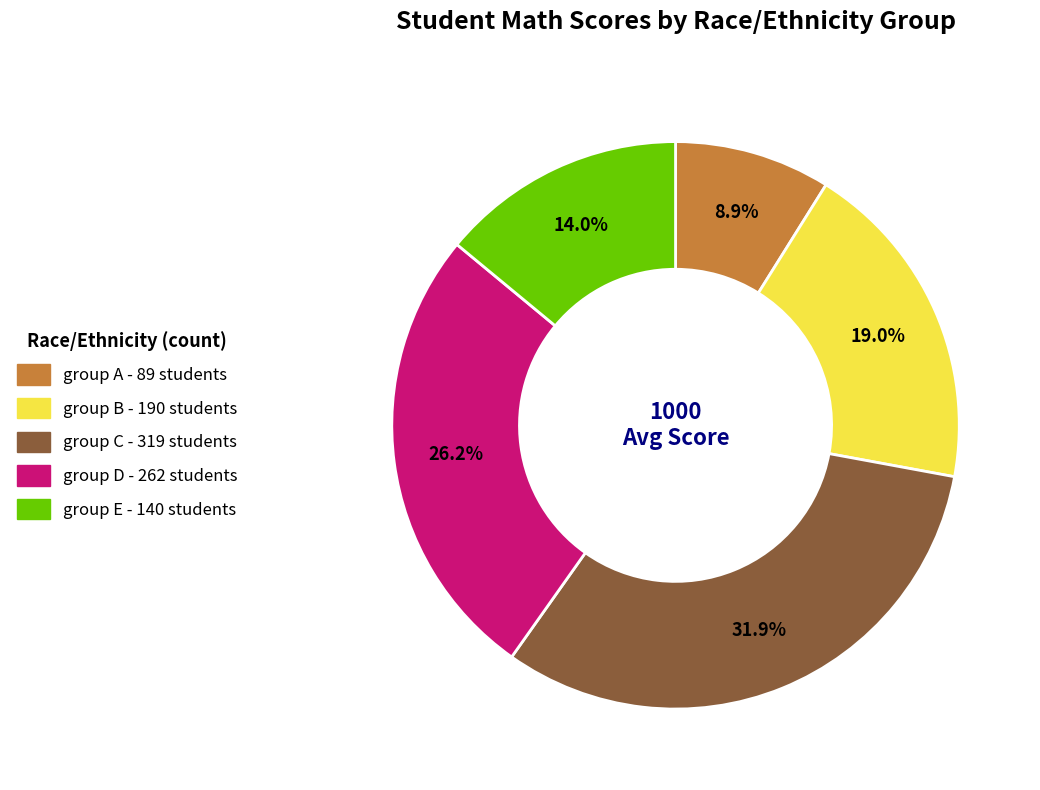

Does group A account for over 50% of the chart?

No